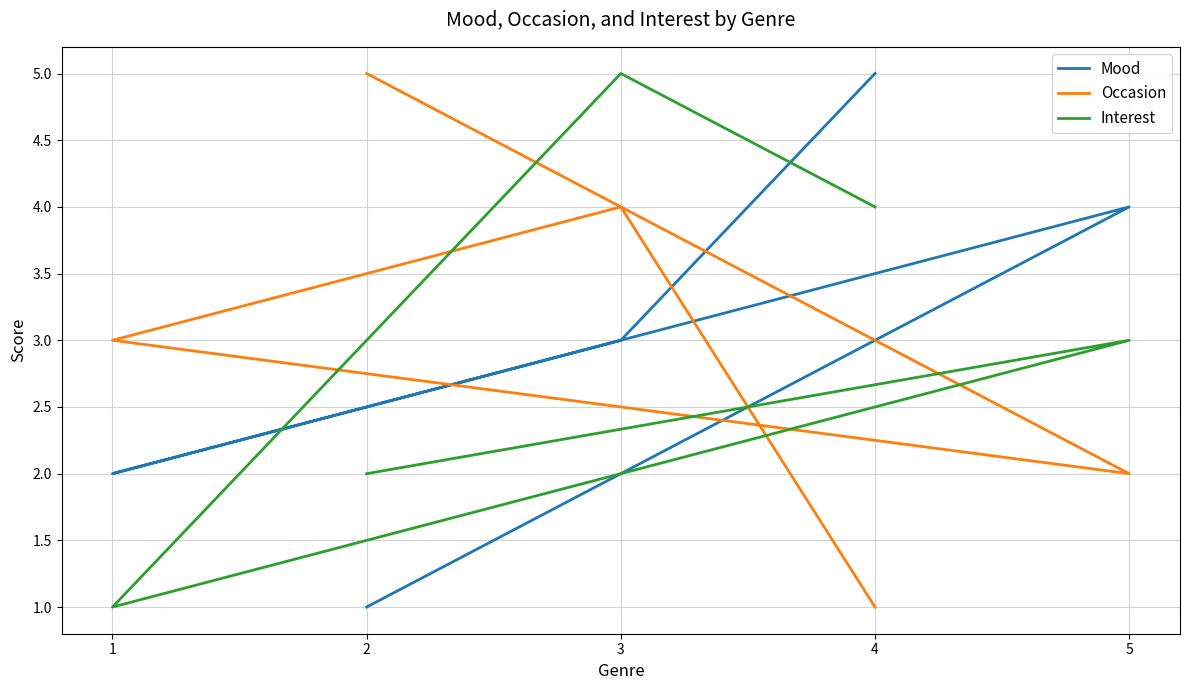

In Occasion, how many points are higher than both neighbors (excluding endpoints)?

1